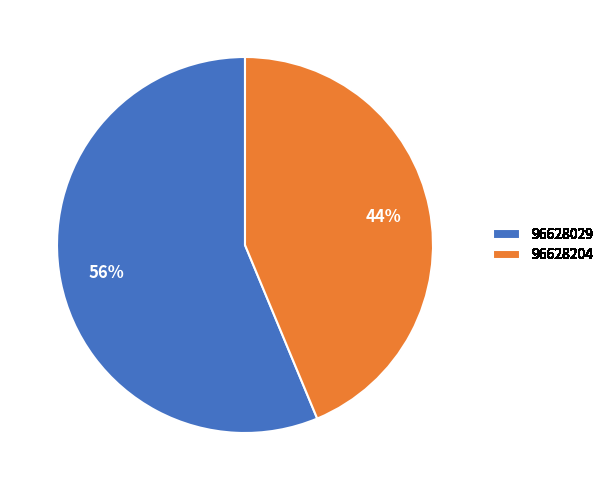

The 96628204 slice represents 44% of the pie. True or false?

True